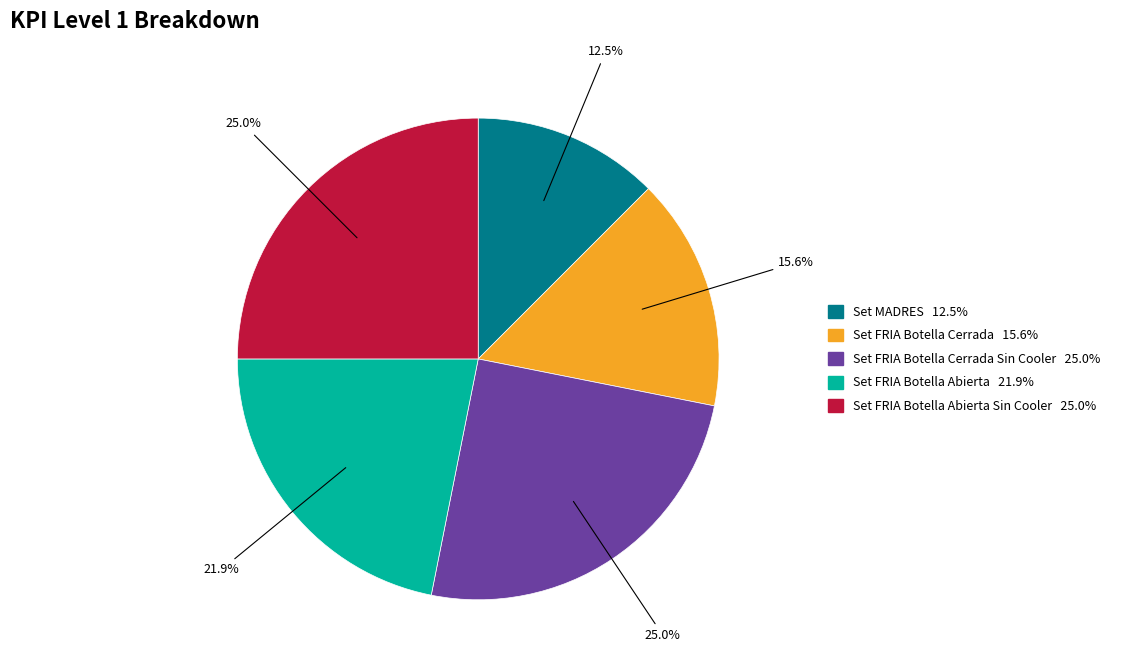

Is there any slice that represents more than half of the pie?

No